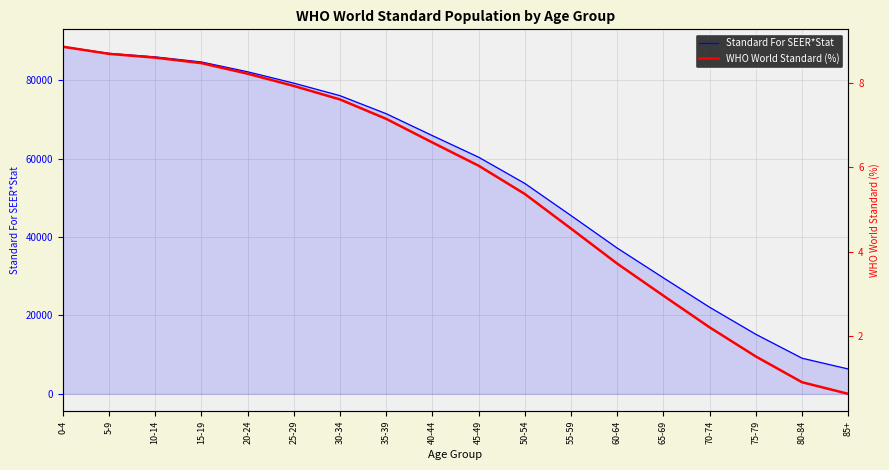

True or false: Standard For SEER*Stat has more than 2 interior local peaks.

False